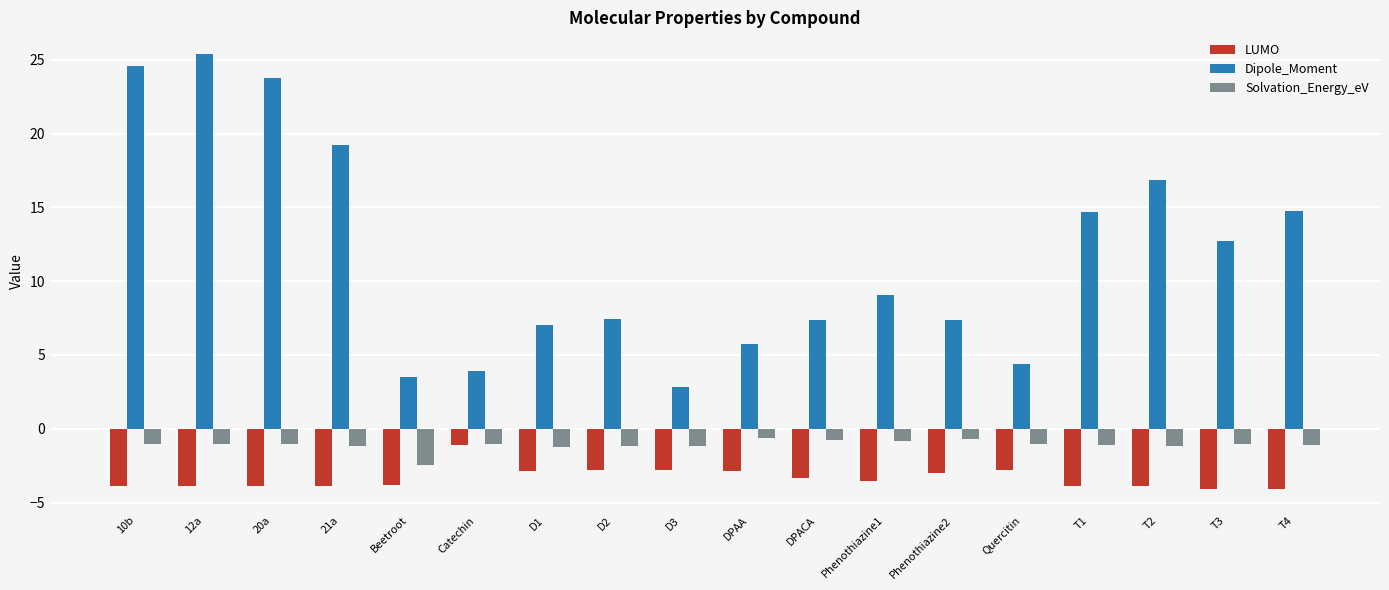

True or false: Dipole_Moment has a value of 5.0 at DPACA.

False